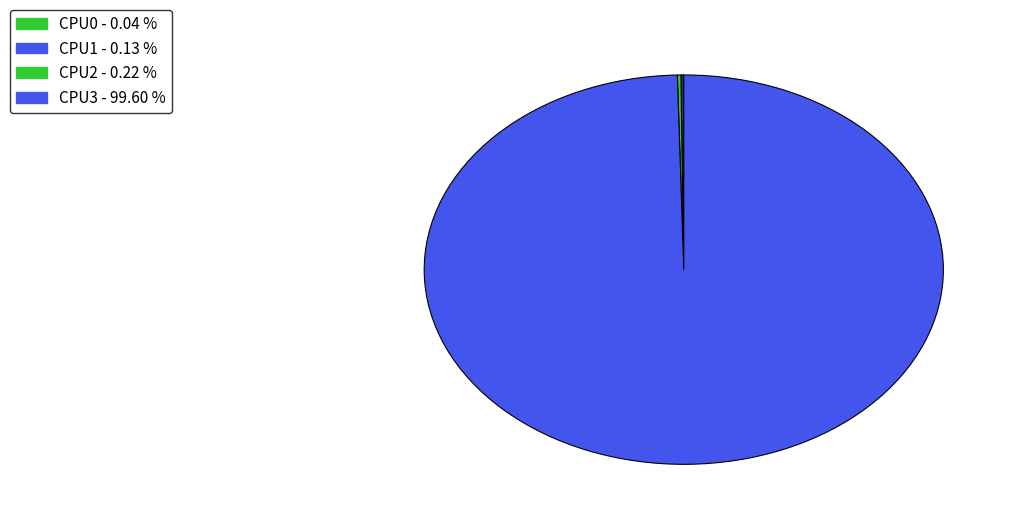

What is the largest slice in the pie chart?

CPU3